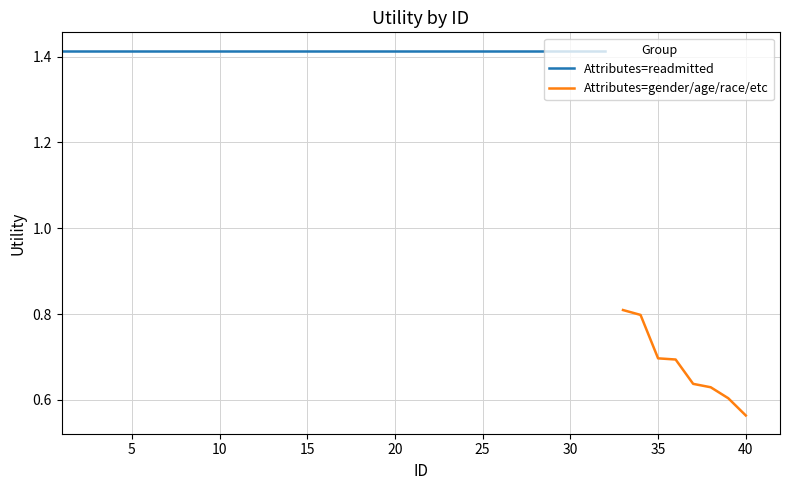

Which series has the largest total across all categories?

Attributes=readmitted